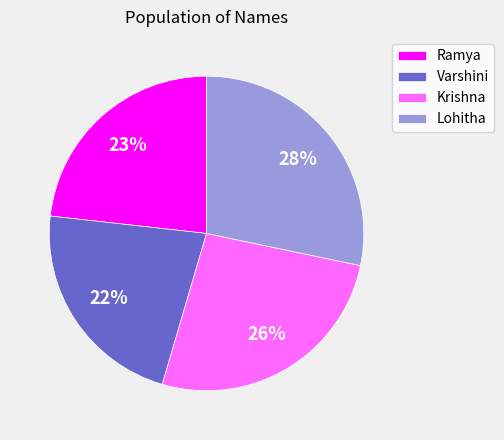

To the nearest percent, what percentage of the pie is Ramya?

23%